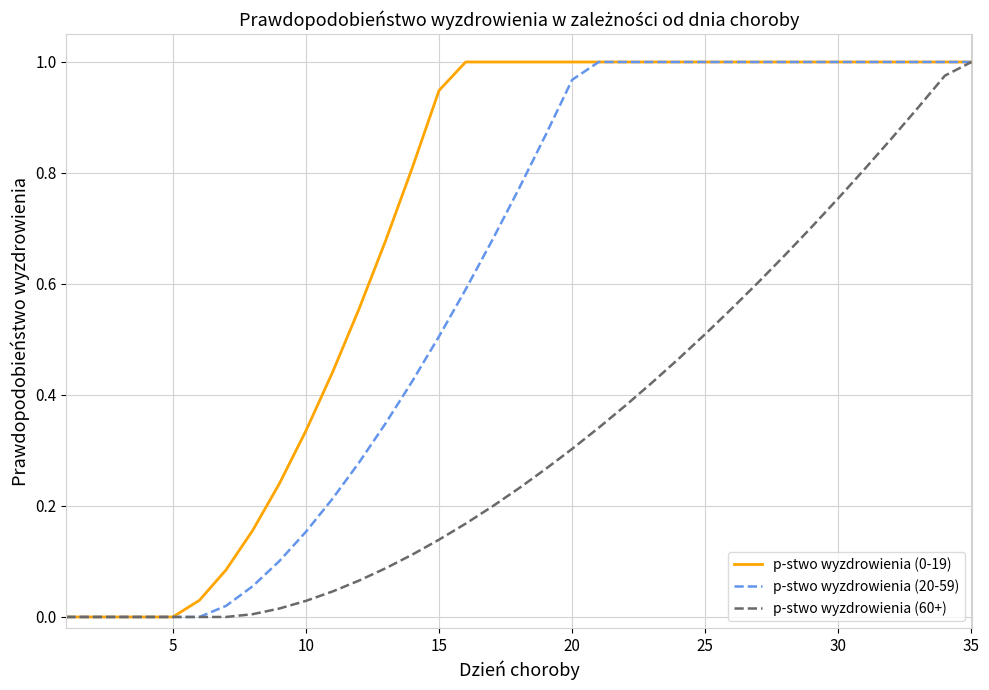

True or false: p-stwo wyzdrowienia (0-19) has more than 1 interior local peaks.

False